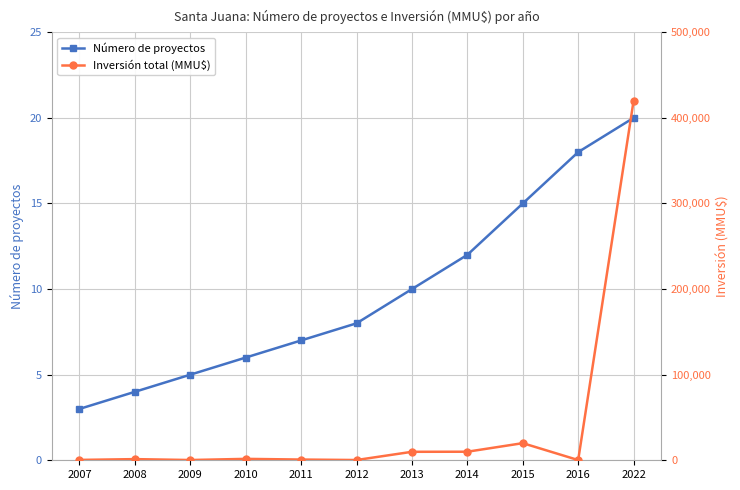

What is the difference between the highest and lowest values at 2022?

419980